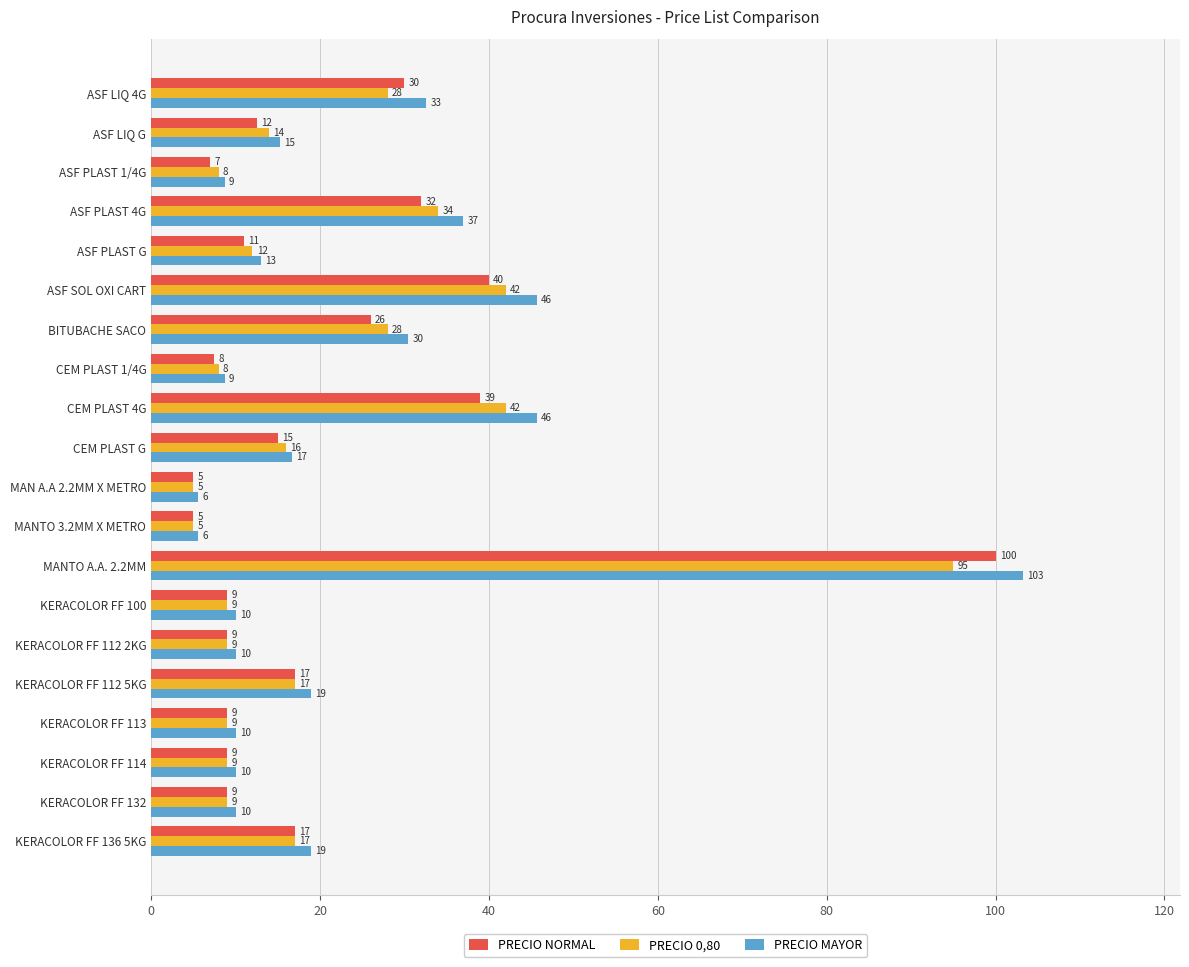

Which series has the largest total across all categories?

PRECIO MAYOR